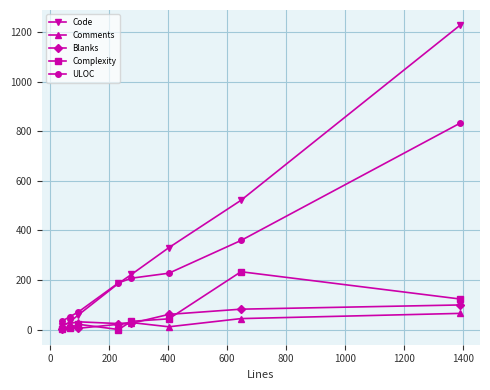

List the series in order of their peak value, highest first.

Code, ULOC, Complexity, Blanks, Comments